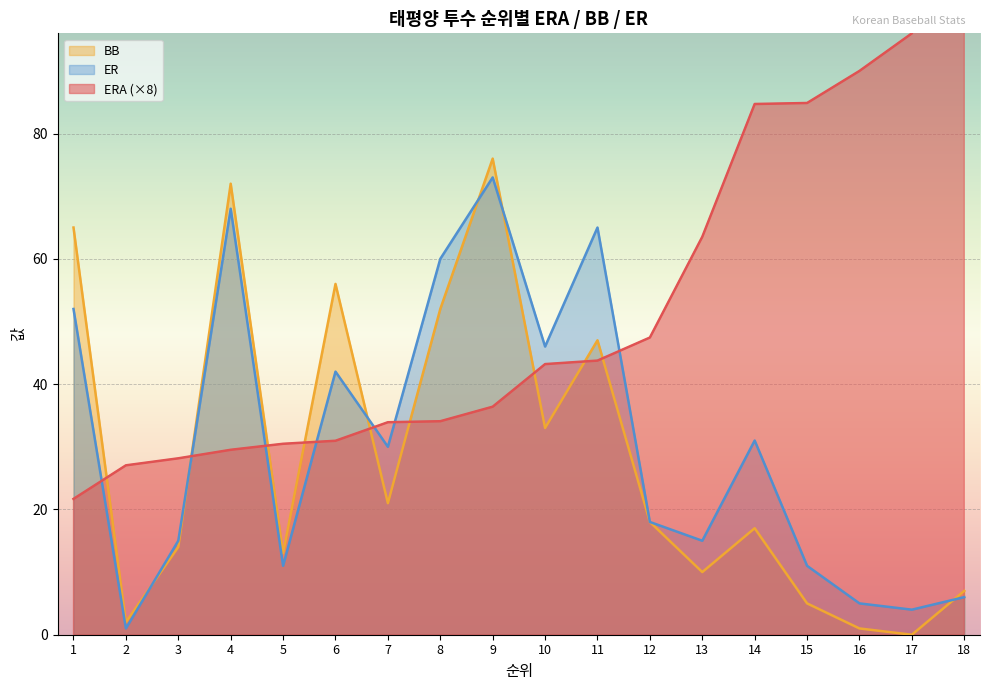

How many intersections are there between ERA and ER?

7